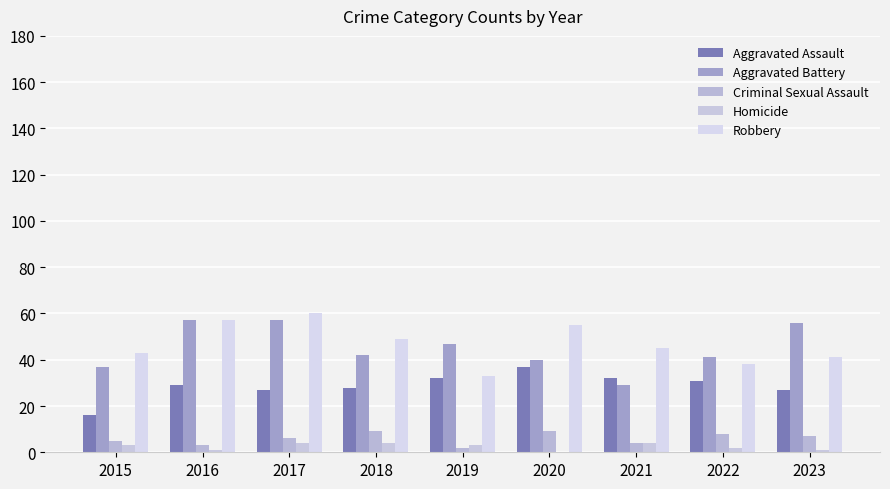

Which series has the largest total across all categories?

Robbery